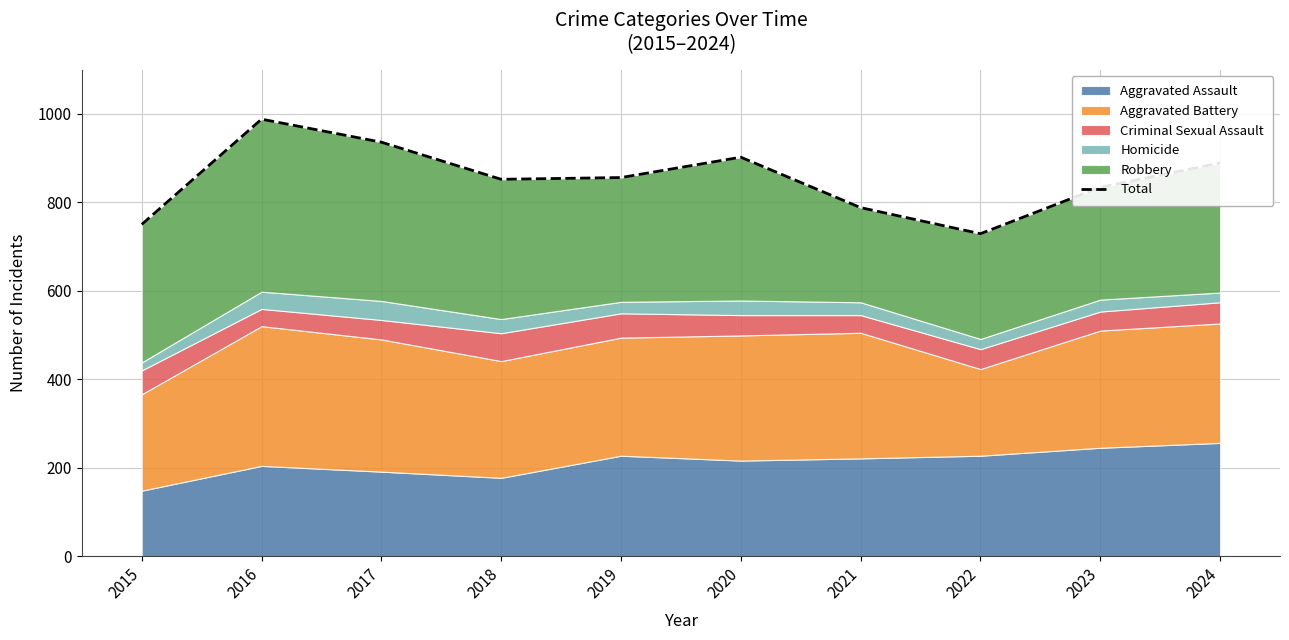

Which has a higher value, 2022 or 2021?

2021